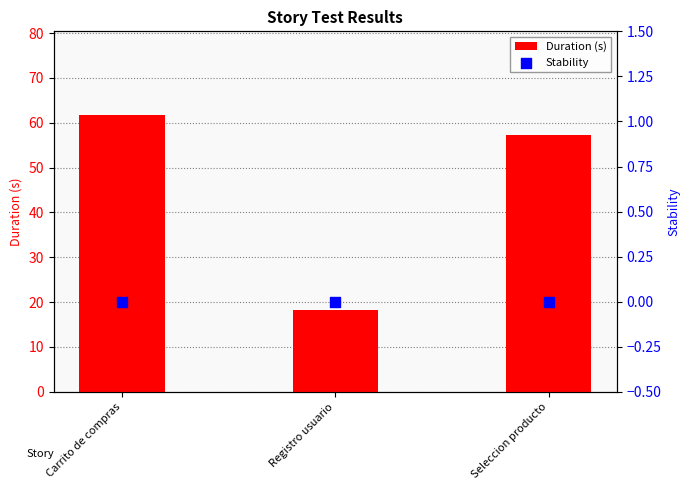

Is the value of Duration (s) at Carrito de compras greater than the value of Stability at Seleccion producto?

Yes